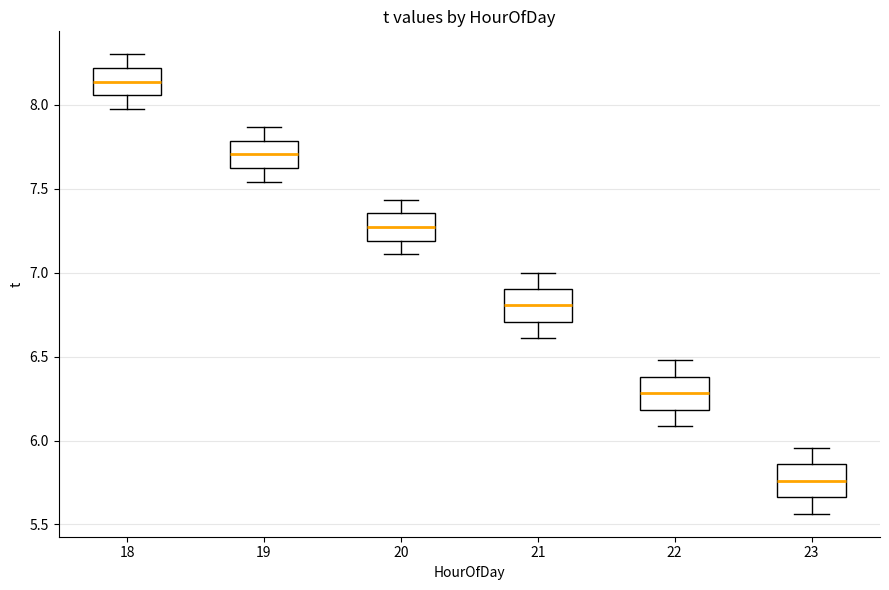

Which box's median line is the highest?

18